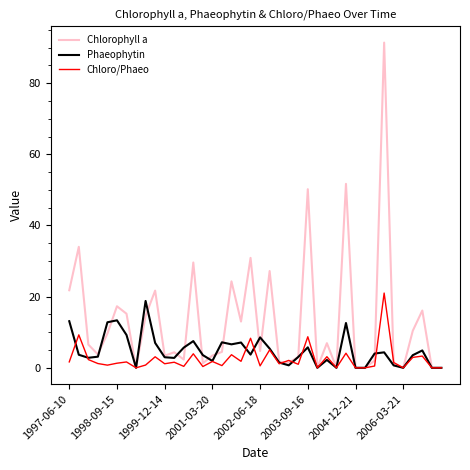

Which series has the largest range (max minus min)?

Chlorophyll a